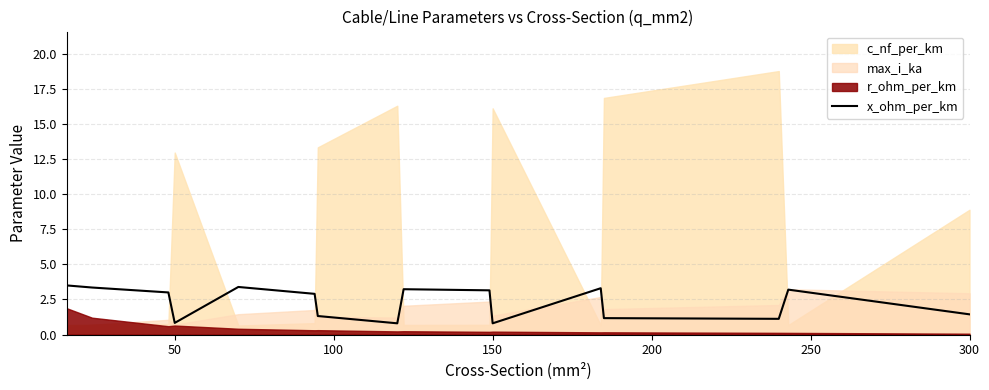

What is the lowest value of the x_ohm_per_km series?

0.8